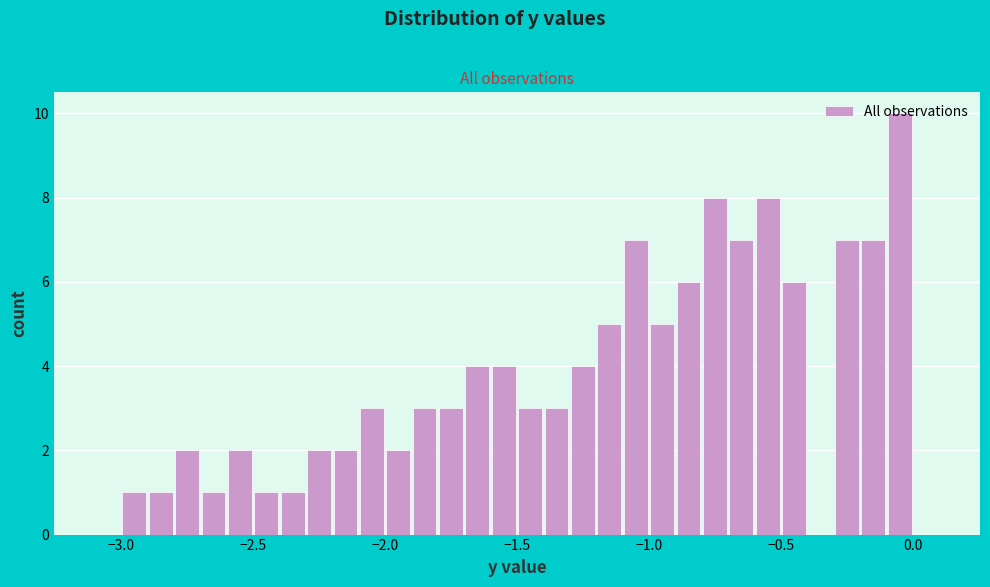

Read against the x-axis, roughly where is the centre of the tallest bar?

-0.05